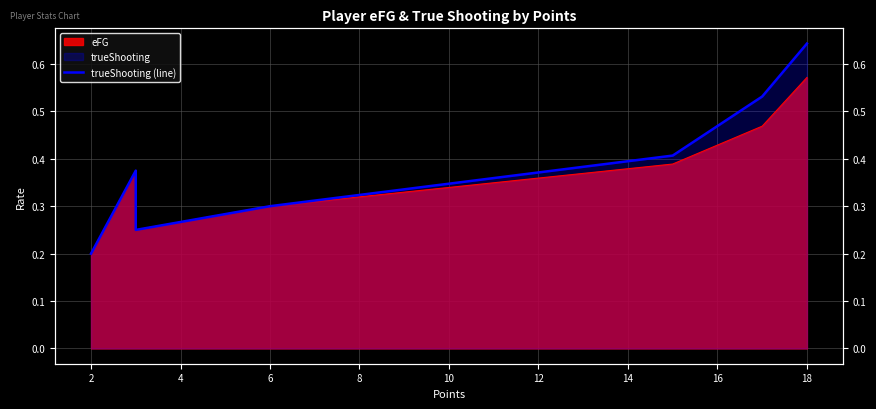

What is the value of the 1st point from the left?

0.2